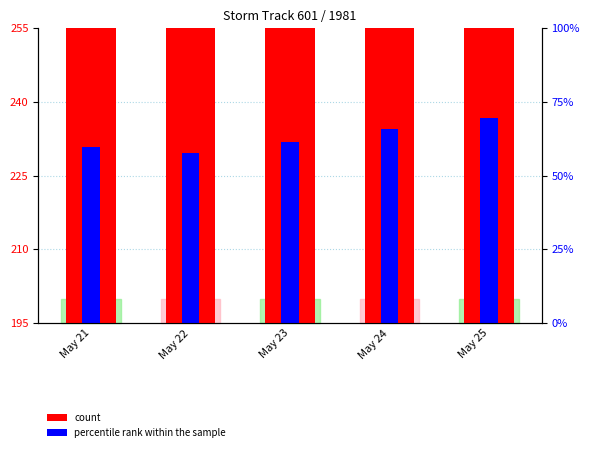

At May 23, list the series in order from largest to smallest.

count, percentile rank within the sample